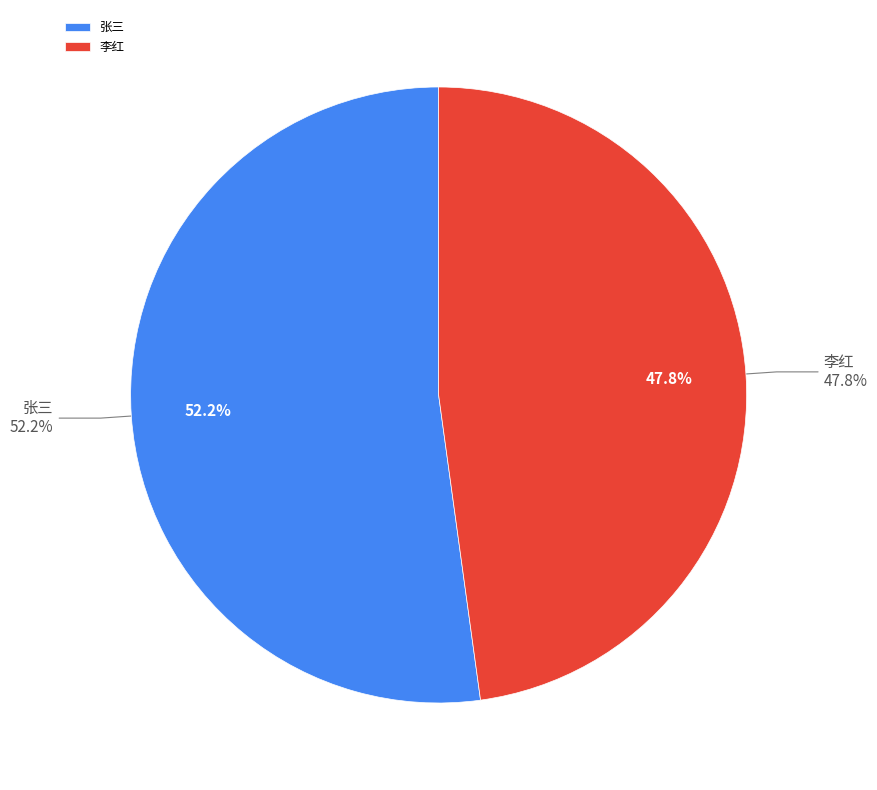

To the nearest percent, what is the combined percentage of 张三 and 李红?

100%